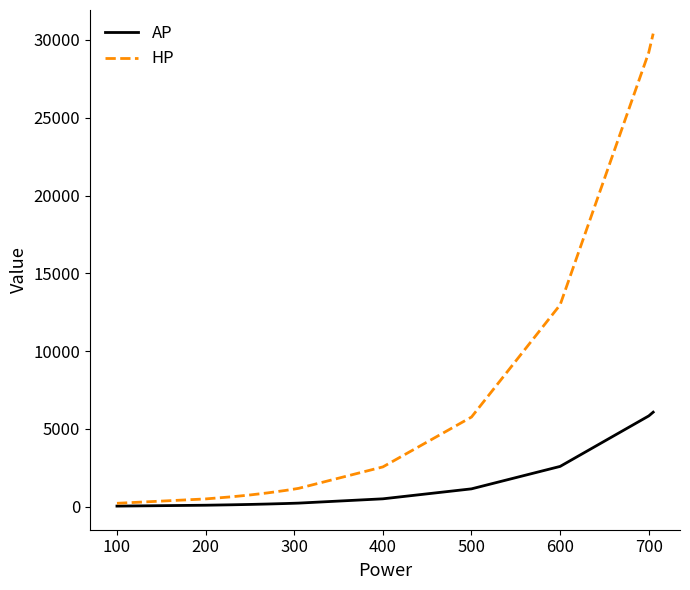

Rank the series by their maximum value, from lowest to highest.

AP, HP